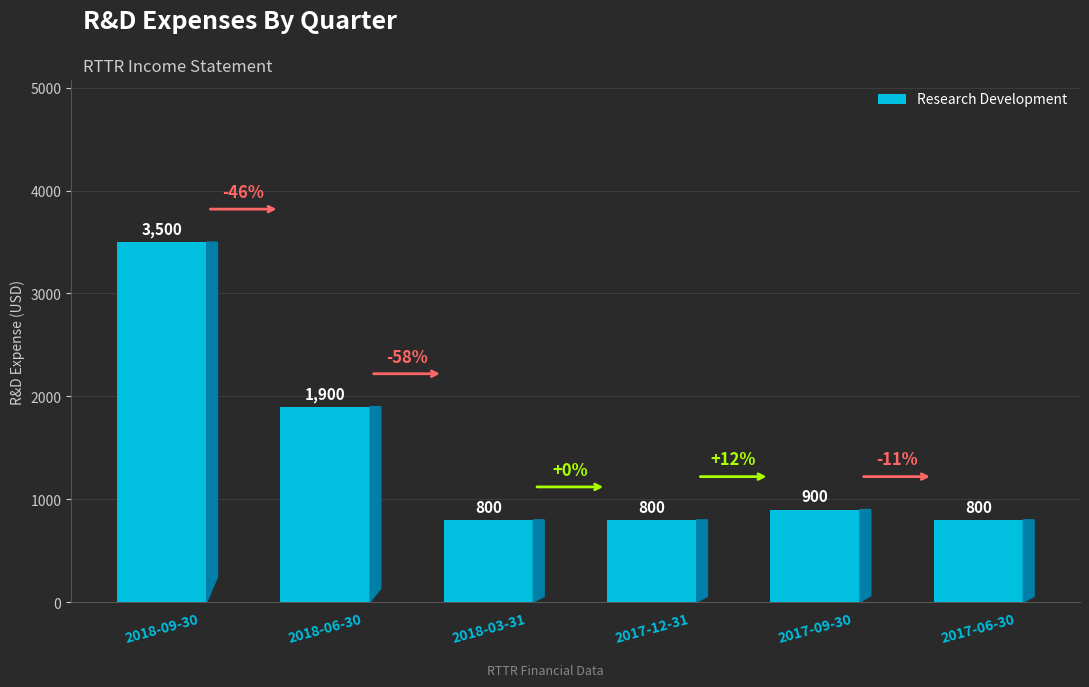

Are the bars grouped side by side (vs. stacked)?

No